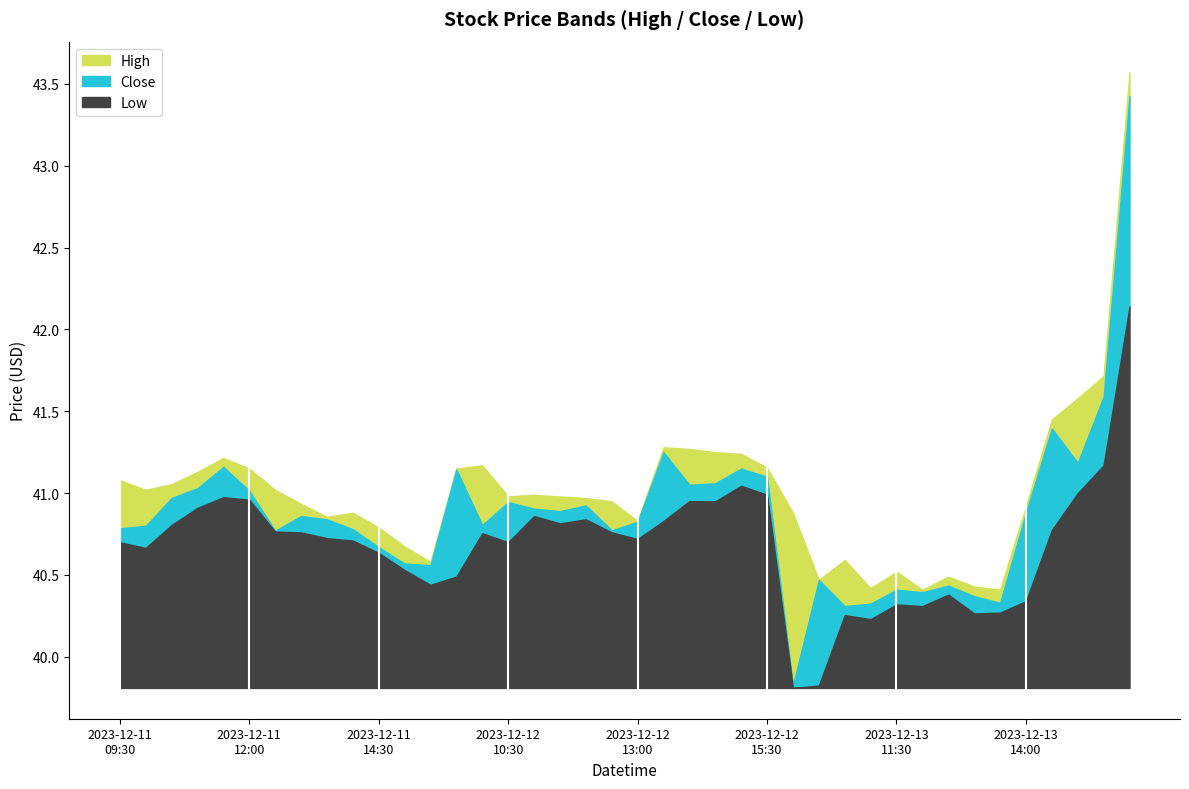

Which category has the lowest value in the High series?

2023-12-13 12:00